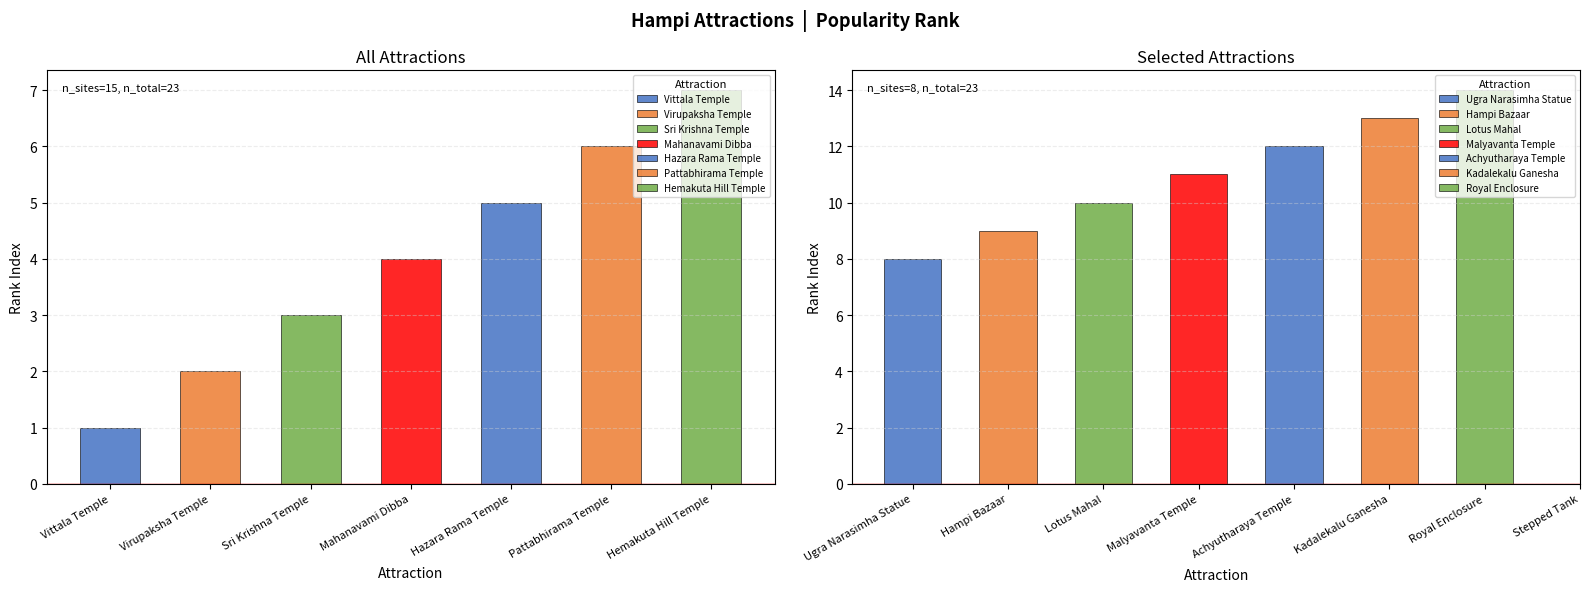

Reading left to right, extract all data points from this chart.

Vittala Temple=1	Virupaksha Temple=2	Sri Krishna Temple=3	Mahanavami Dibba=4	Hazara Rama Temple=5	Pattabhirama Temple=6	Hemakuta Hill Temple=7	Ugra Narasimha Statue=8	Hampi Bazaar=9	Lotus Mahal=10	Malyavanta Temple=11	Achyutharaya Temple=12	Kadalekalu Ganesha=13	Royal Enclosure=14	Stepped Tank=15